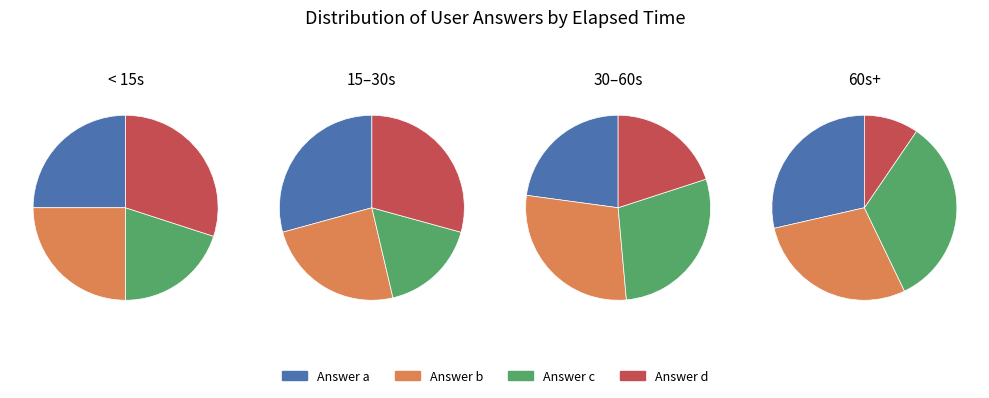

Does any single category account for the majority?

No